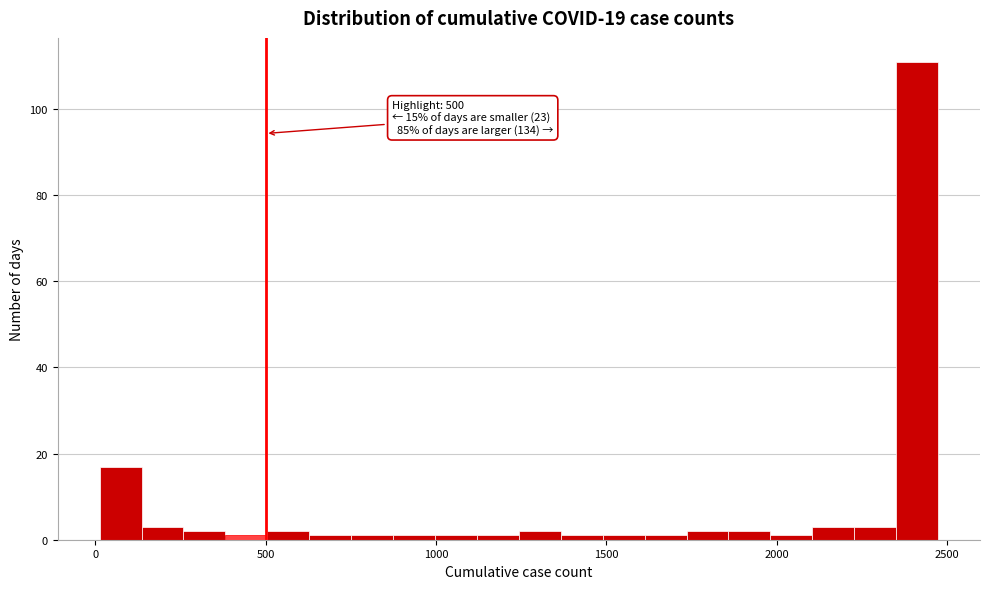

Around what value on the x-axis is the tallest bar? Give the approximate position of its centre, as read against the axis.

2400